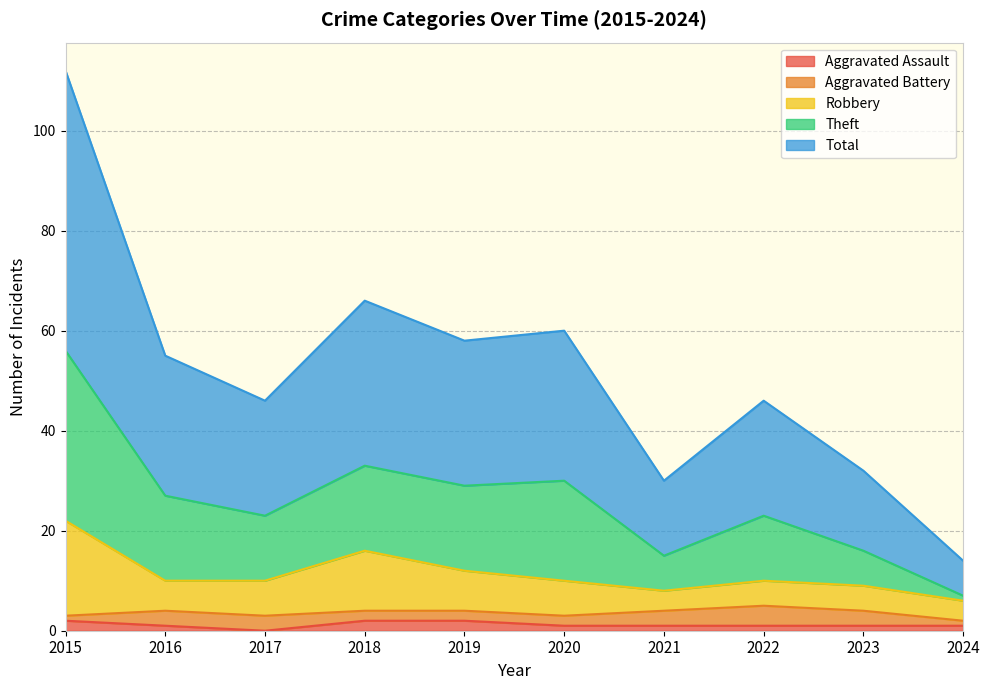

The Aggravated Assault series shows 2 at 2018. True or false?

True